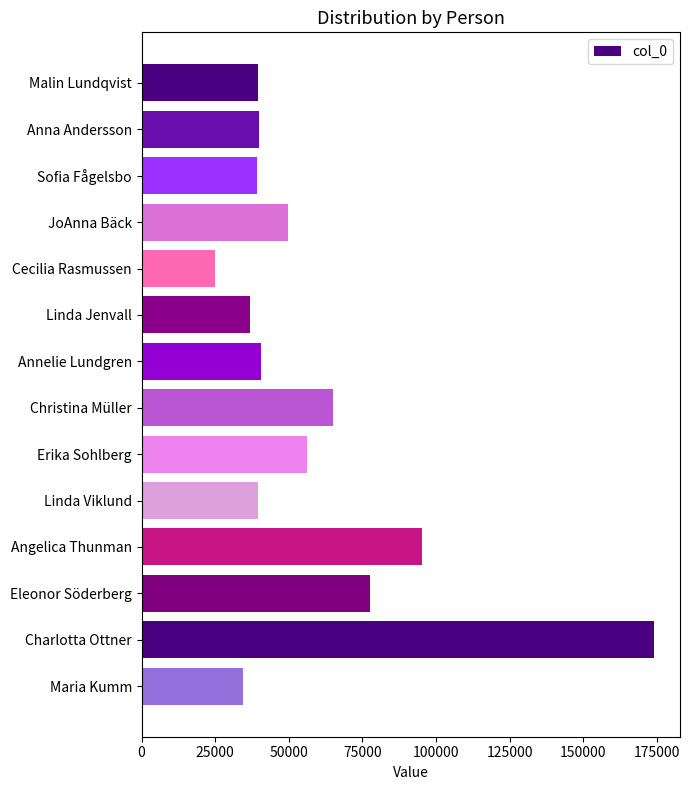

At which category does the chart reach its peak across all series?

Charlotta Ottner